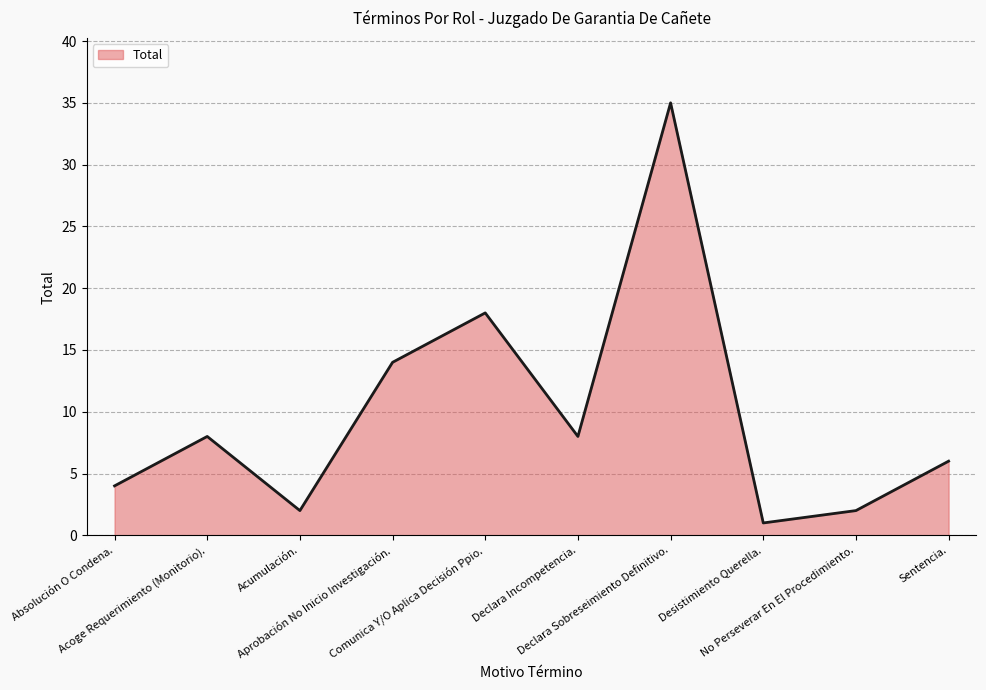

What position from the right is Acumulación.?

8